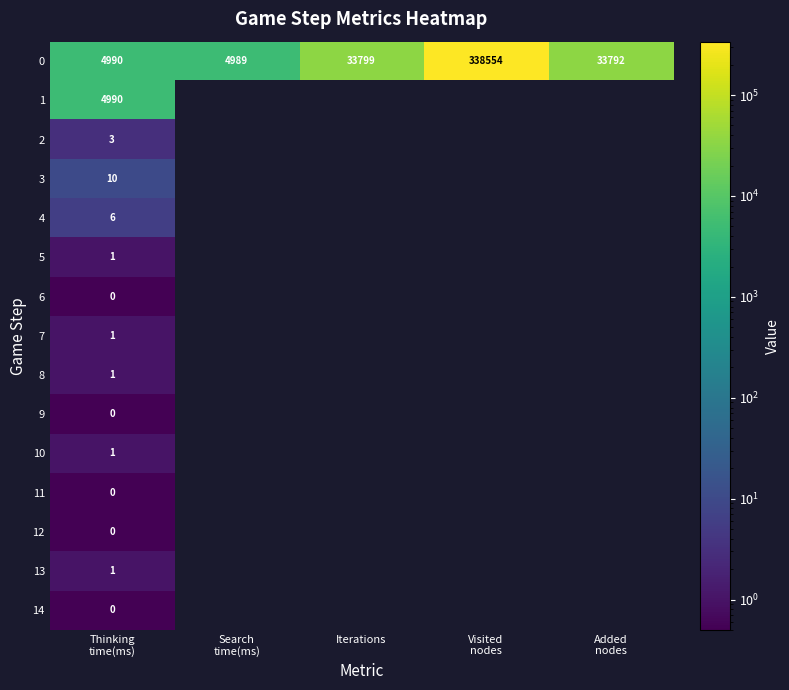

What is the total value across all series at Thinking
time(ms)?

10004